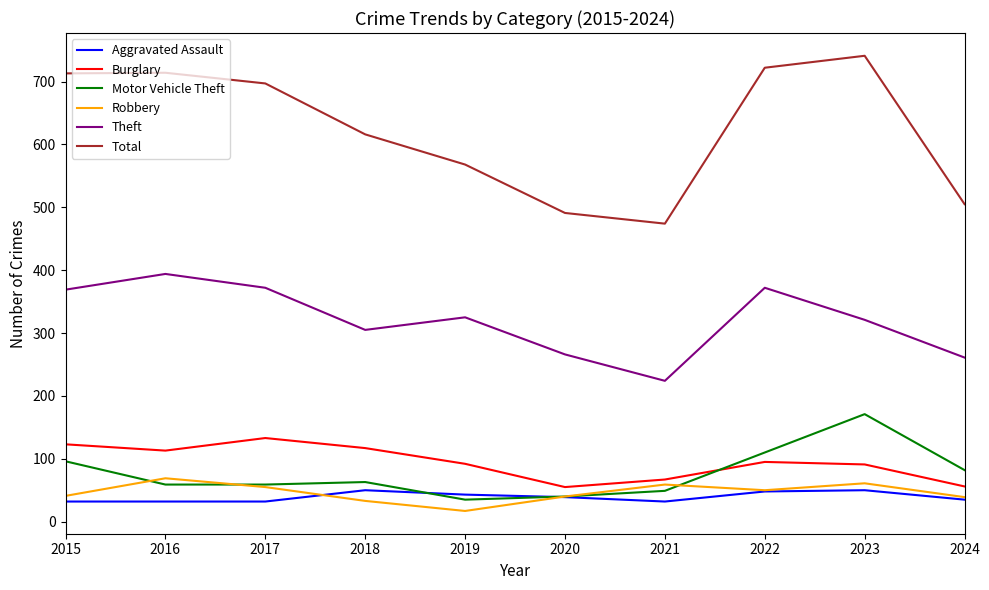

Read the Burglary value at 2016, to the nearest 5.

115